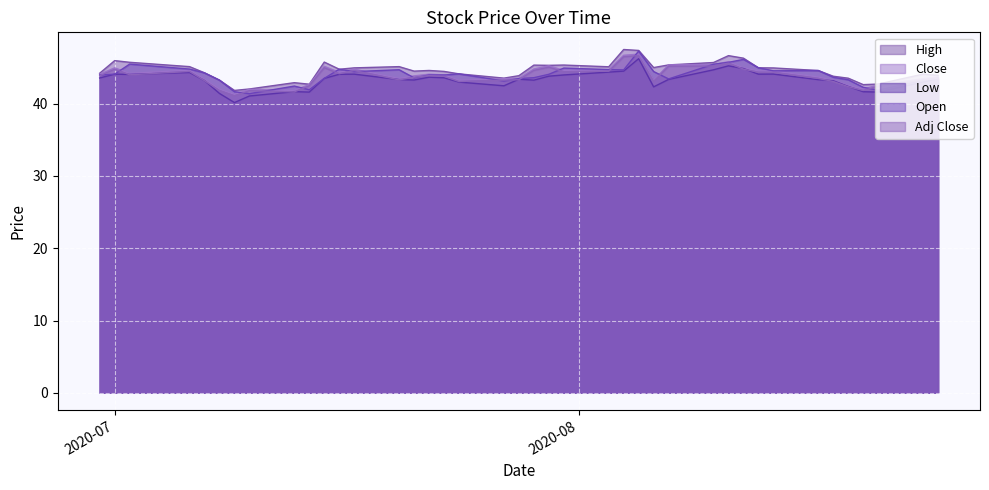

True or false: Low and Close cross at least once.

False